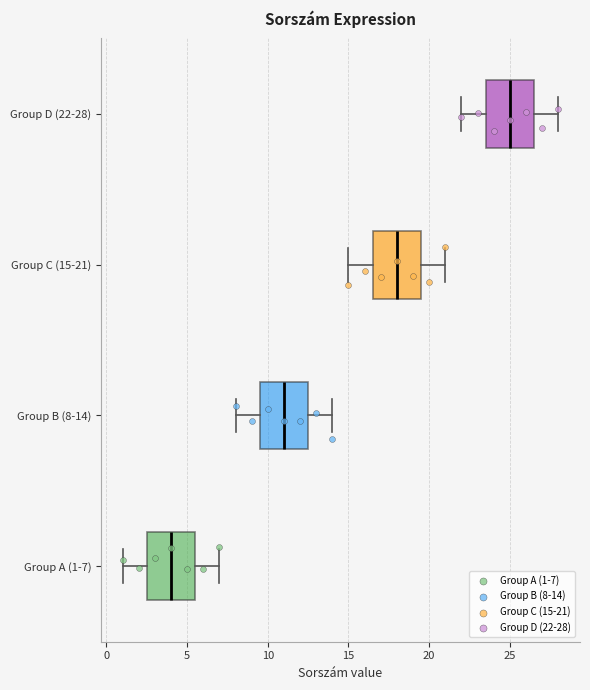

Reading bottom to top, read every box against the x-axis: the position of its median line, the range the box covers, and the ends of its whiskers. The values are not printed on the chart, so give them approximately, as read against the axis.

Group A (1-7): median 4.0, box 2.5 to 5.5, whiskers 1.0 to 7.0
Group B (8-14): median 11.0, box 9.5 to 12.5, whiskers 8.0 to 14.0
Group C (15-21): median 18.0, box 16.5 to 19.5, whiskers 15.0 to 21.0
Group D (22-28): median 25.0, box 23.5 to 26.5, whiskers 22.0 to 28.0